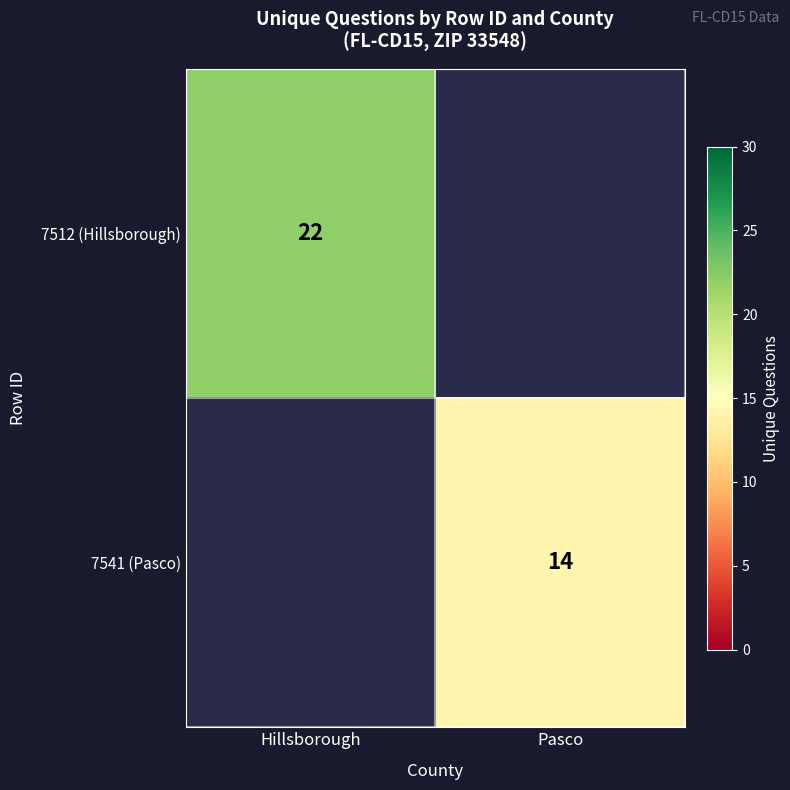

The value of 7541 (Pasco) at Pasco is 22.4. True or false?

False